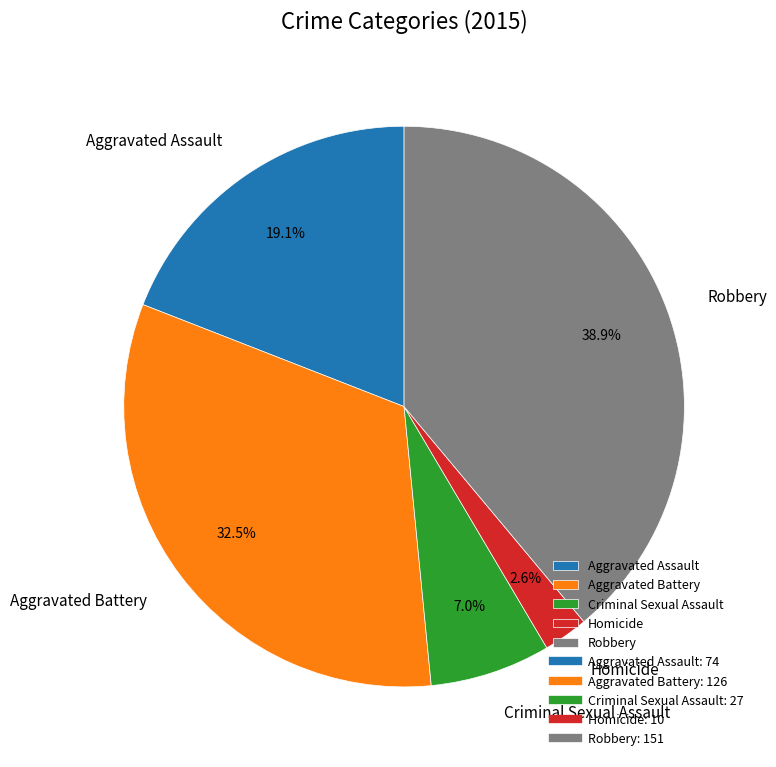

To the nearest percent, what is the difference between the largest and smallest slice percentages?

36%